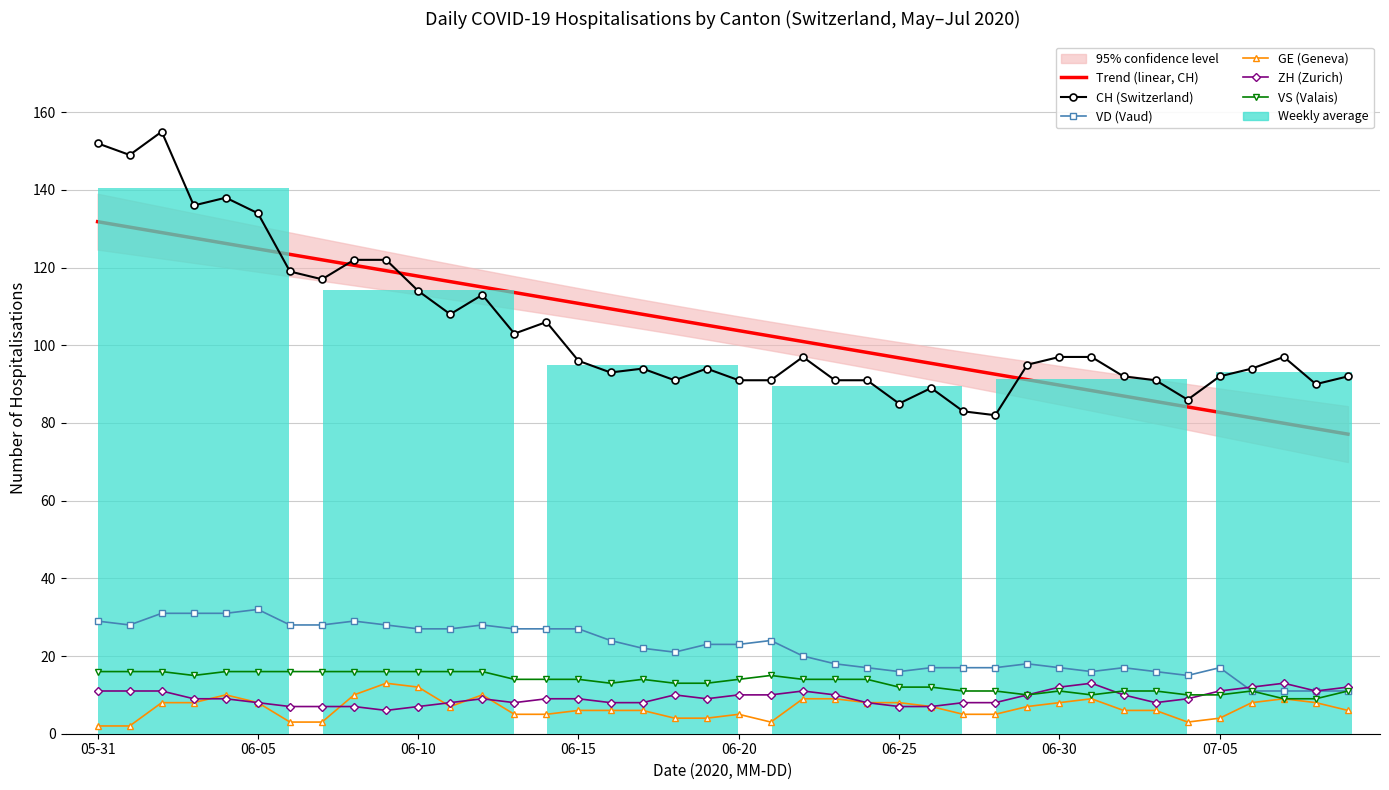

What is the sum of all VD (Vaud) values?

877.0